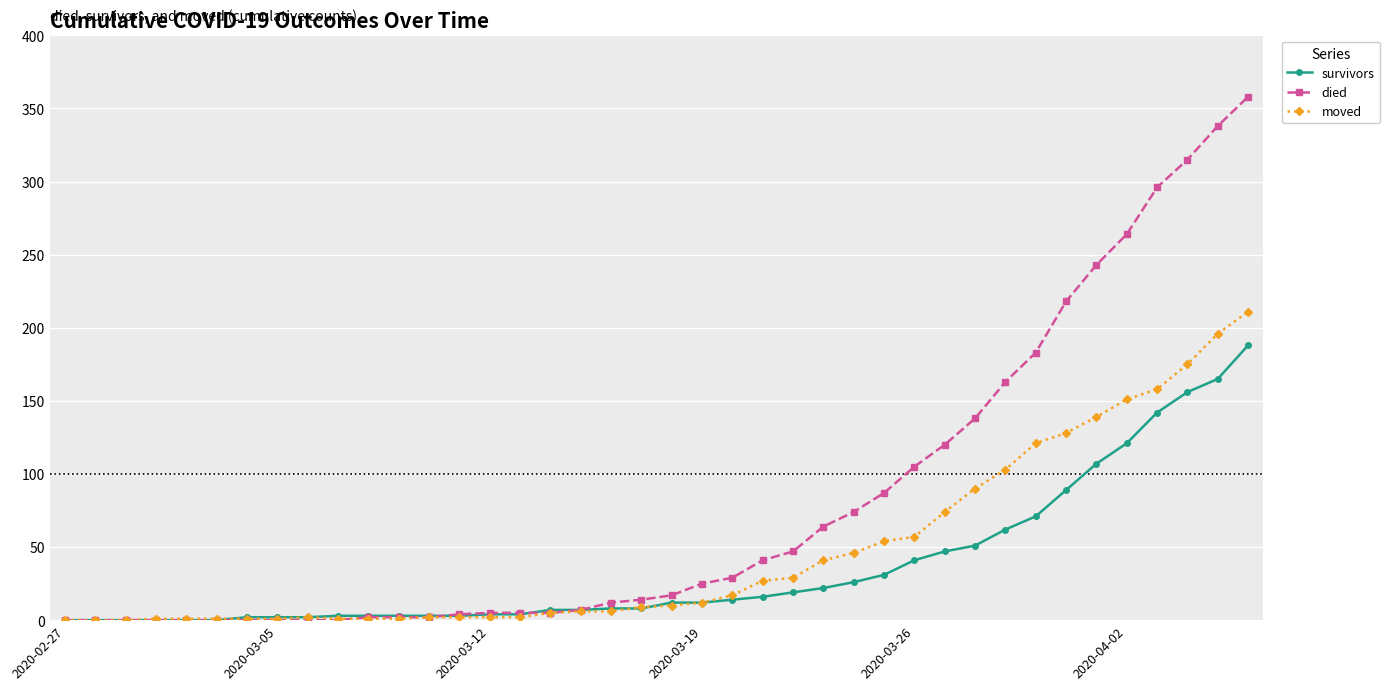

Which series has the largest total across all categories?

died